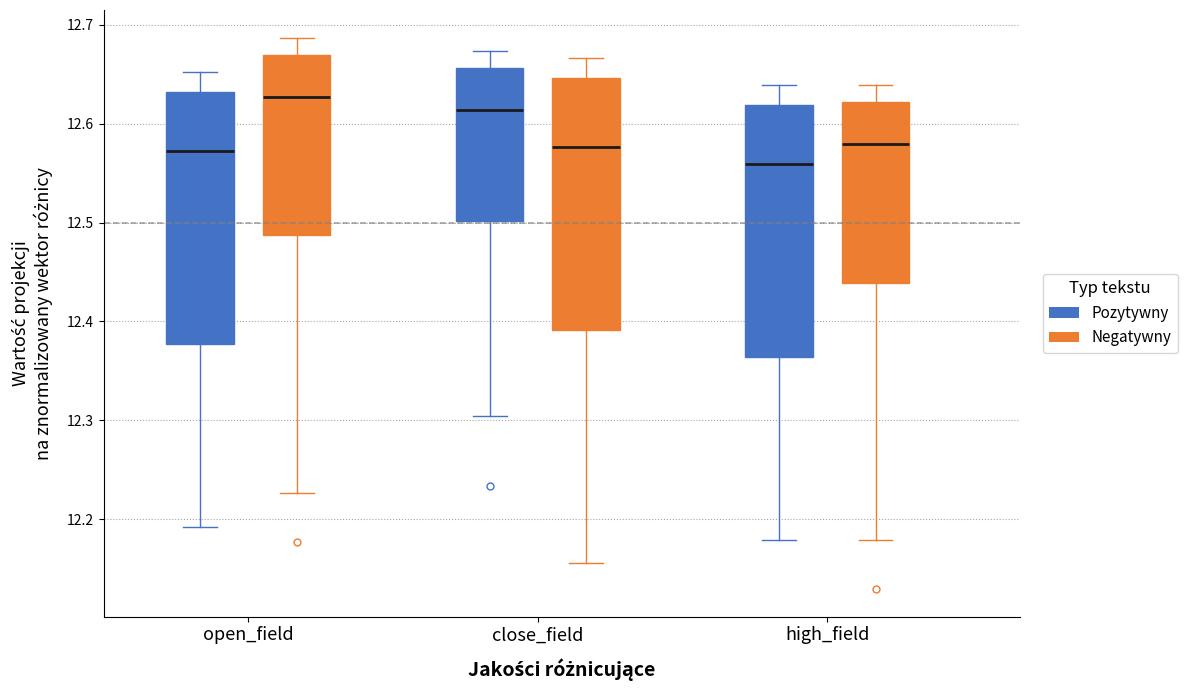

Where does the median line of the box for high_field (Negatywny) sit on the y-axis? The values are not printed on the chart, so give them approximately, as read against the axis.

12.58